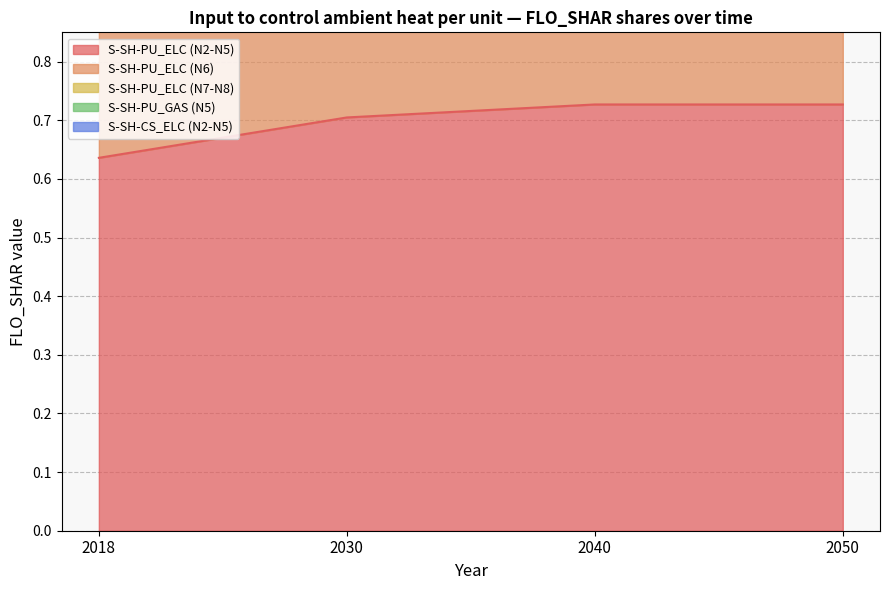

What is the minimum value shown in the chart?

0.6